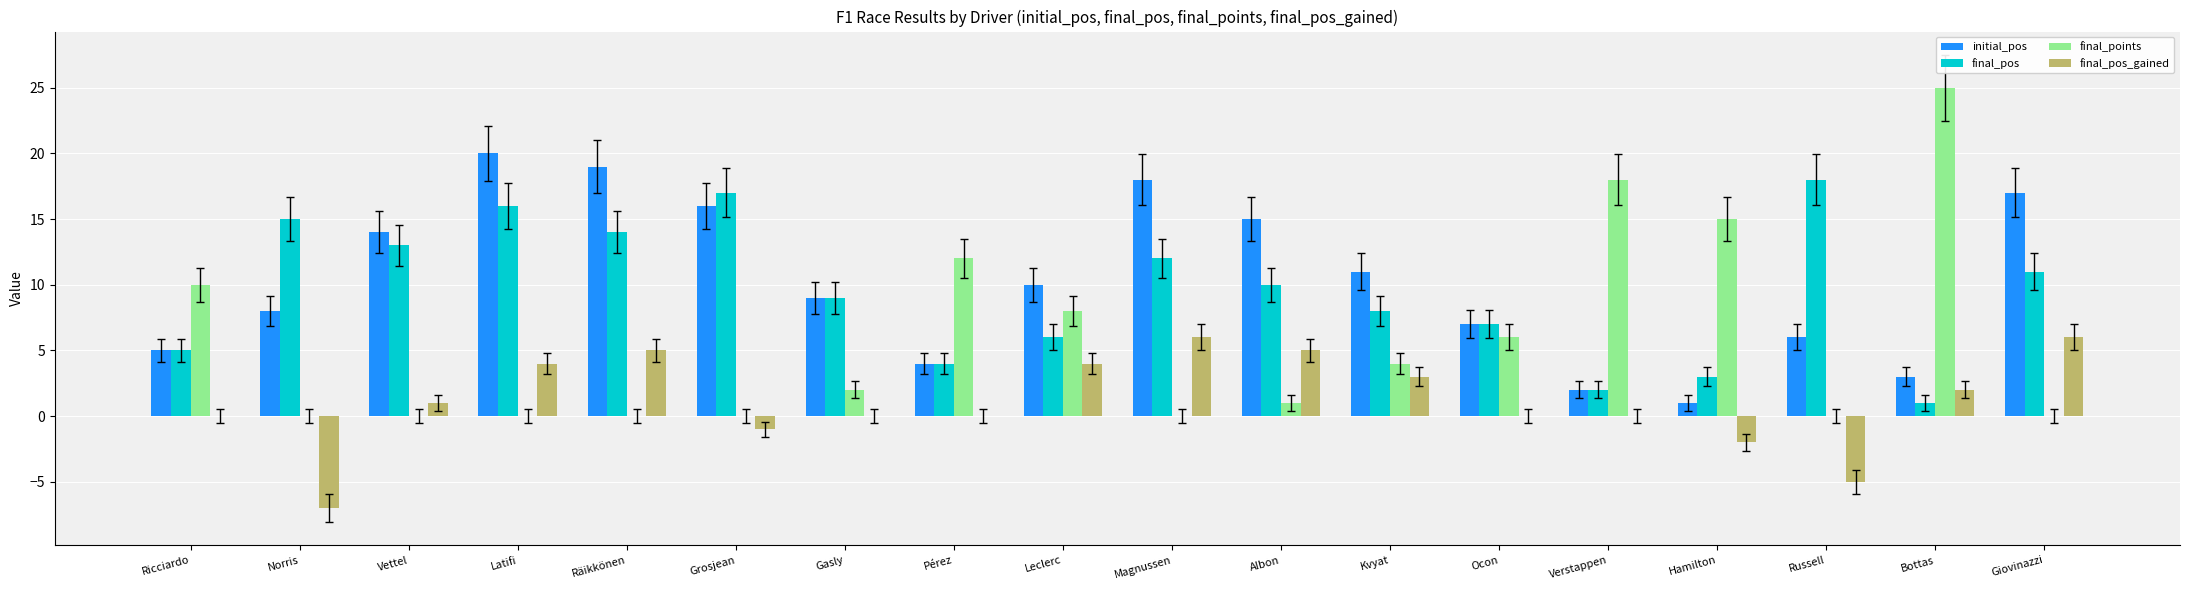

Reading right to left, list all the values displayed in this chart.

initial_pos: 17	3	6	1	2	7	11	15	18	10	4	9	16	19	20	14	8	5
final_pos: 11	1	18	3	2	7	8	10	12	6	4	9	17	14	16	13	15	5
final_points: 0	25	0	15	18	6	4	1	0	8	12	2	0	0	0	0	0	10
final_pos_gained: 6	2	-5	-2	0	0	3	5	6	4	0	0	-1	5	4	1	-7	0